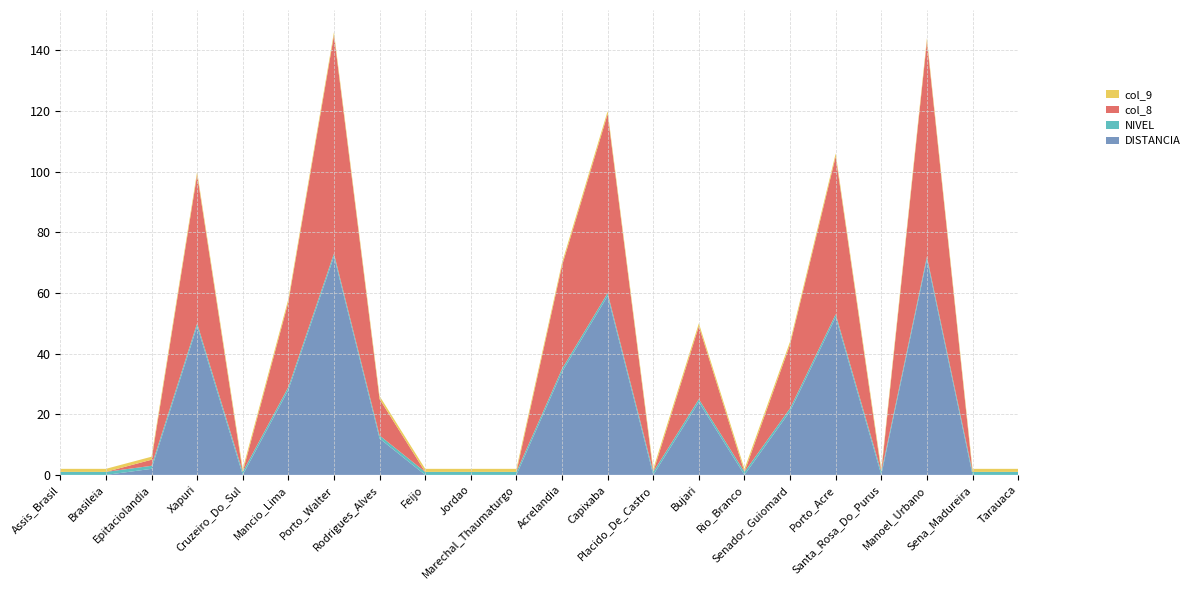

Reading left to right, extract all data points from this chart.

DISTANCIA: 0	0	2	49	0	28	72	12	0	0	0	34	59	0	24	0	21	52	0	71	0	0
NIVEL: 1	1	1	1	1	1	1	1	1	1	1	1	1	1	1	1	1	1	1	1	1	1
col_8: 0	0	2	49	0	28	72	12	0	0	0	34	59	0	24	0	21	52	0	71	0	0
col_9: 1	1	1	1	1	1	1	1	1	1	1	1	1	1	1	1	1	1	1	1	1	1